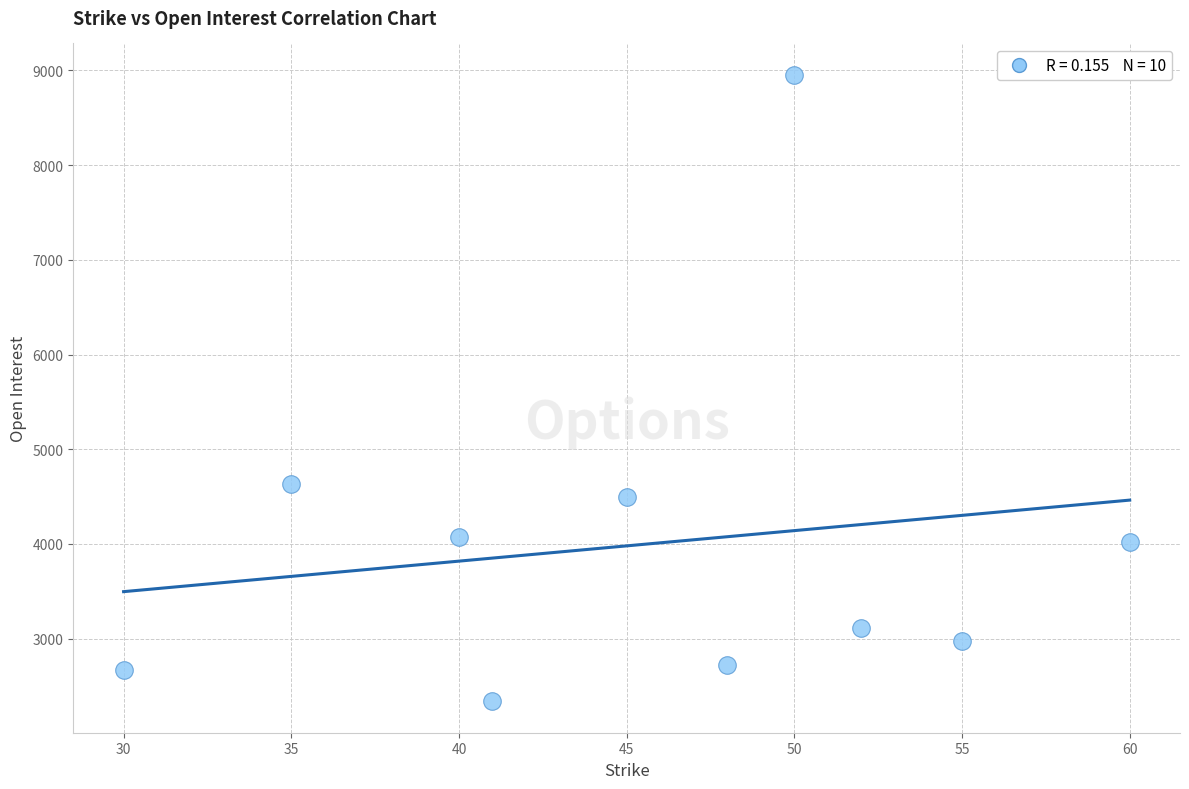

What Y value in the scatter plot is closest to 5646?

4636